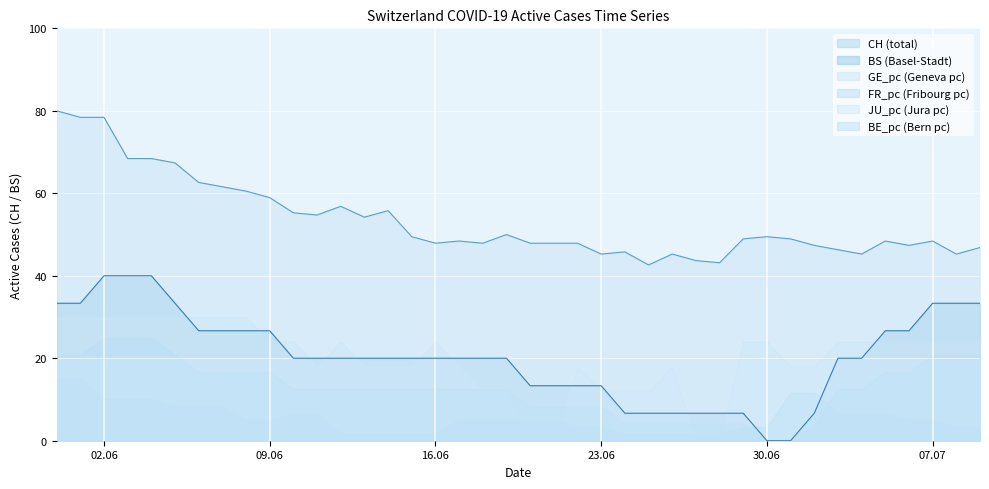

What is the label of the 25th point from the left?

2020-06-24